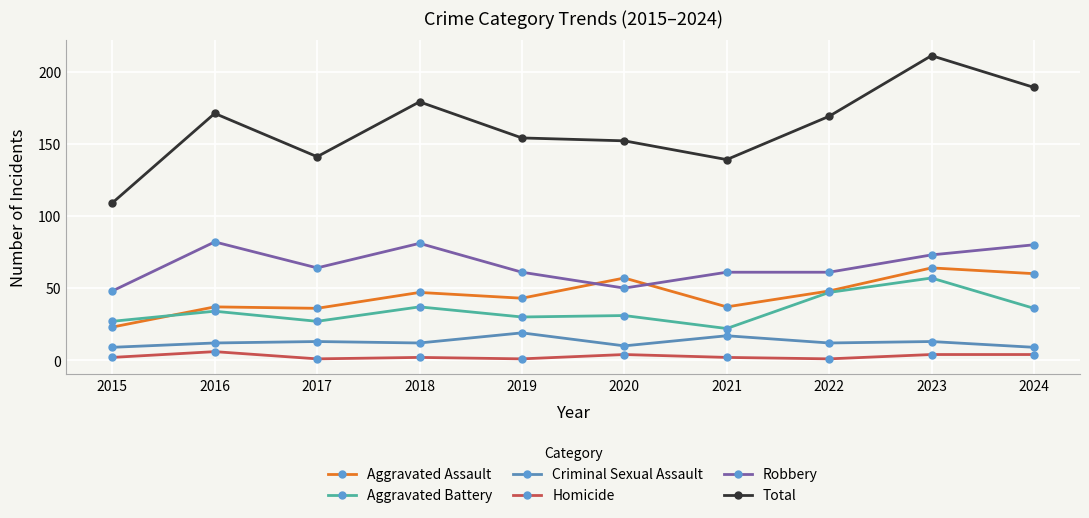

Rank the series by their maximum value, from lowest to highest.

Homicide, Criminal Sexual Assault, Aggravated Battery, Aggravated Assault, Robbery, Total